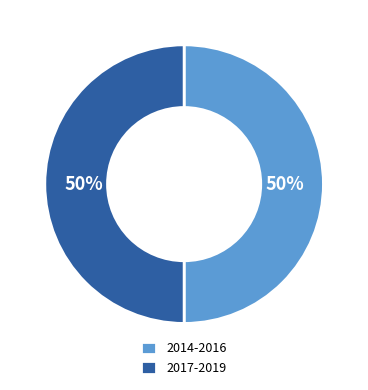

Approximately how many times larger is the value at 2017-2019 compared to 2014-2016?

1.0